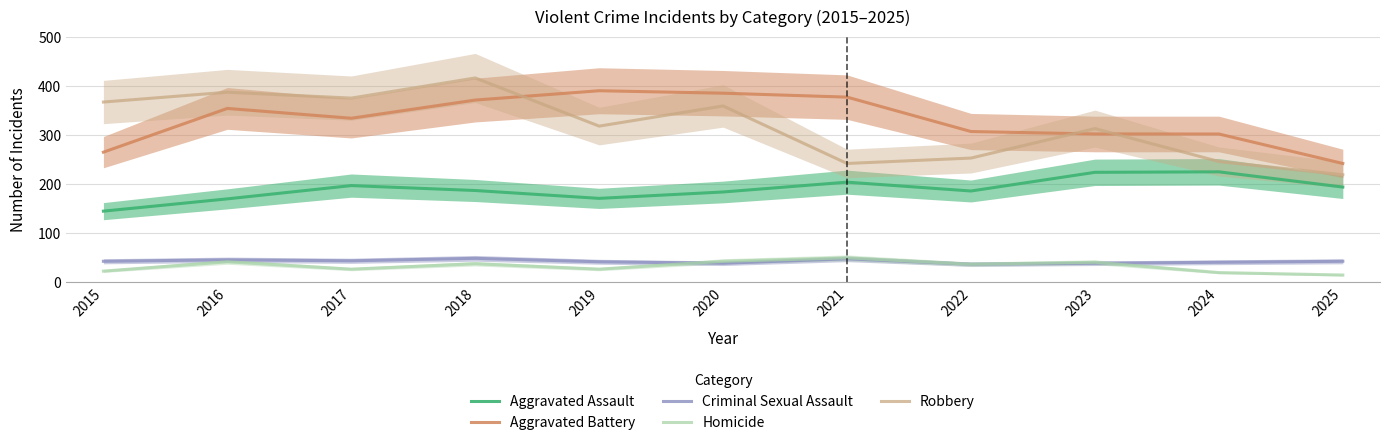

How many data points in Aggravated Battery are less than 334?

5